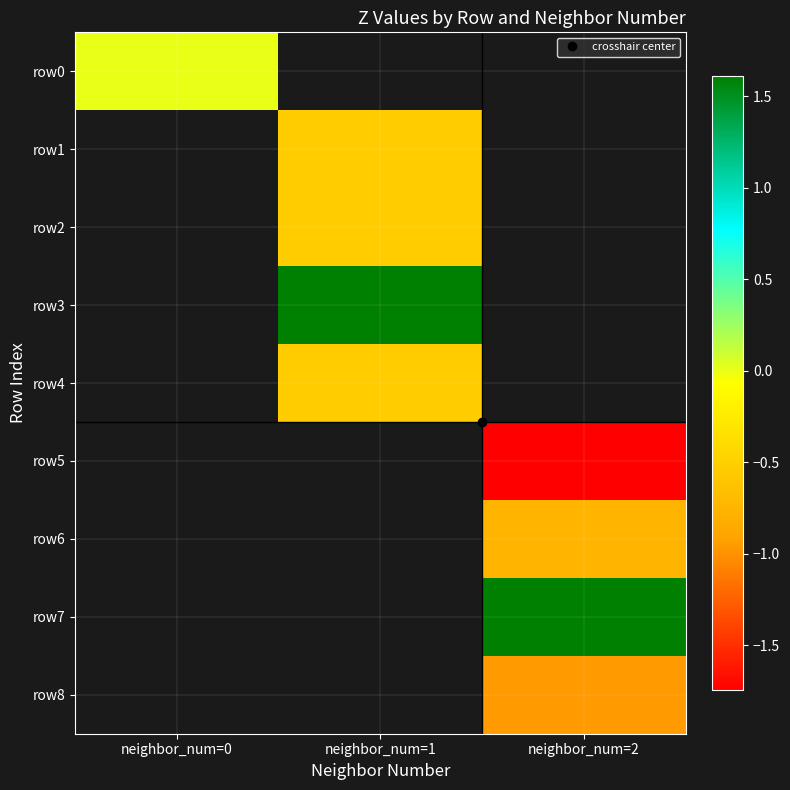

How many positive values does the row3 series have?

1